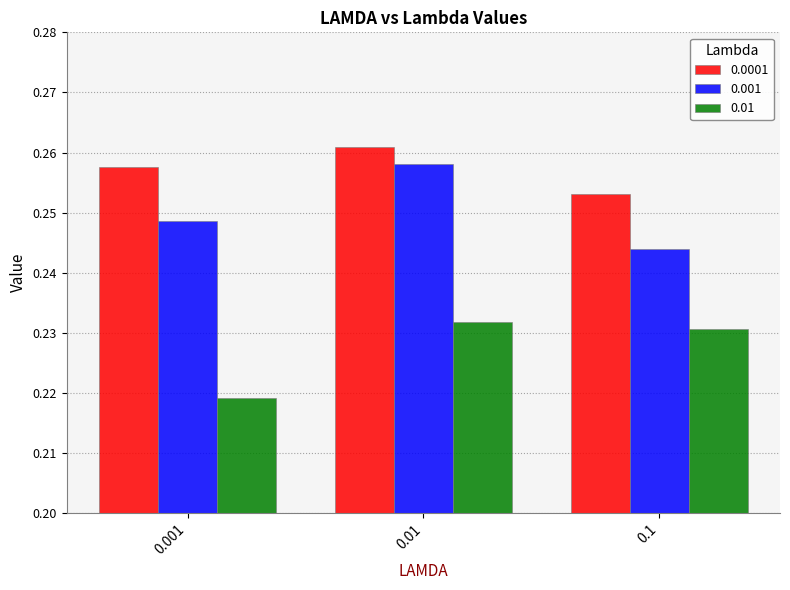

Is it true that 0.0001 equals 0.4 at 0.01?

False